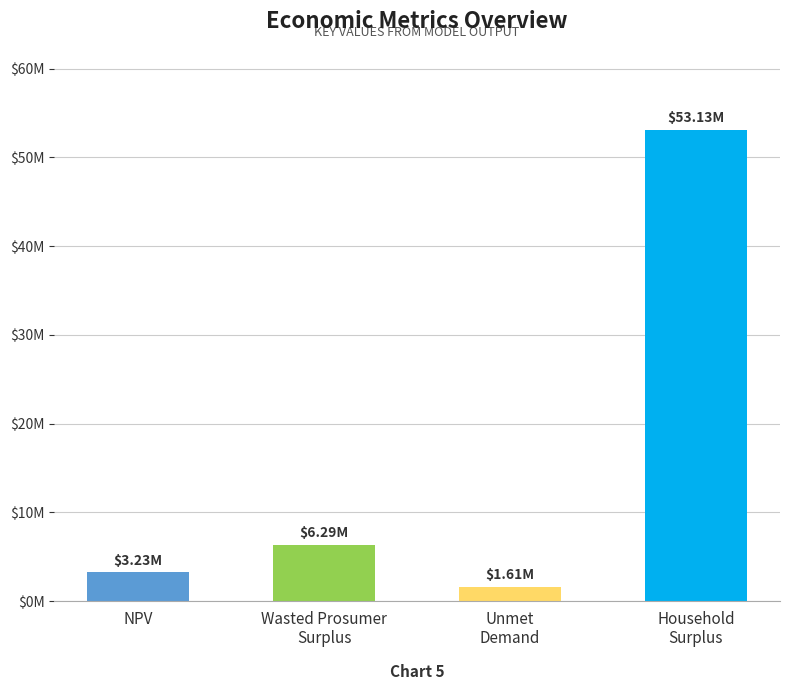

Which category has the highest value across all series?

Household
Surplus